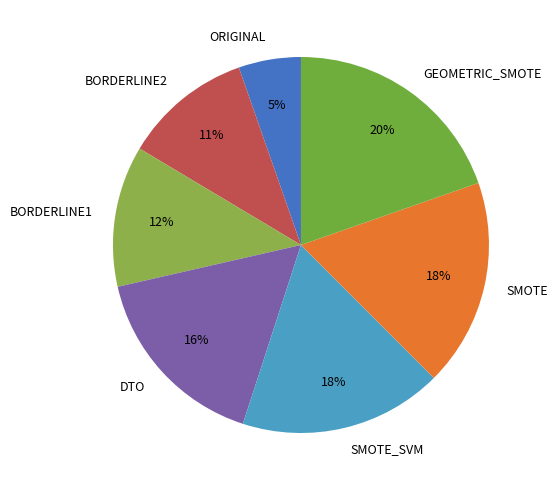

What is the ratio of the value at ORIGINAL to the value at DTO?

0.3